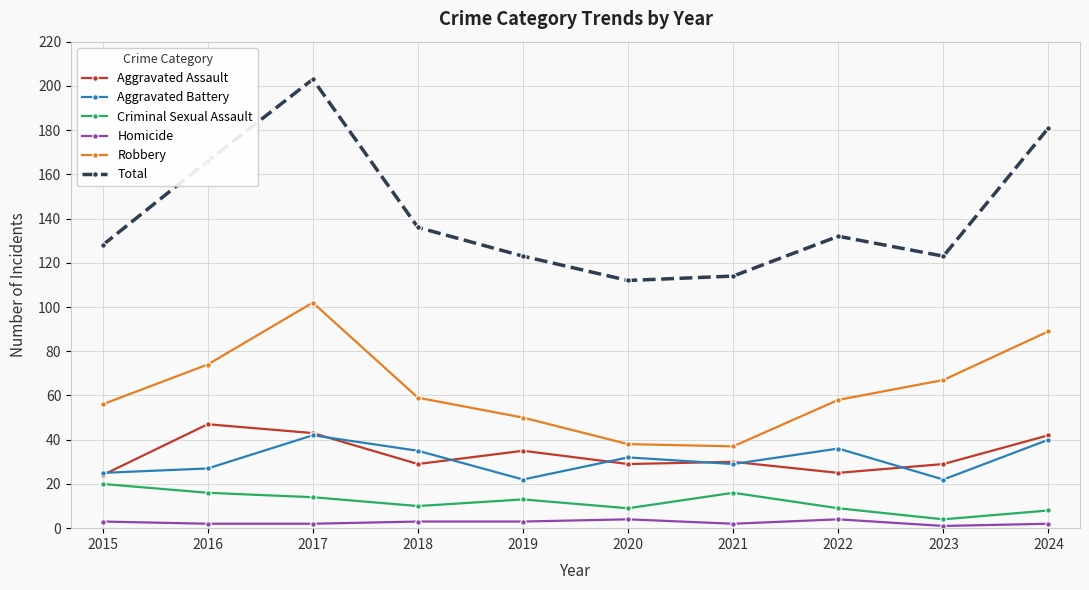

True or false: Criminal Sexual Assault and Homicide cross at least once.

False